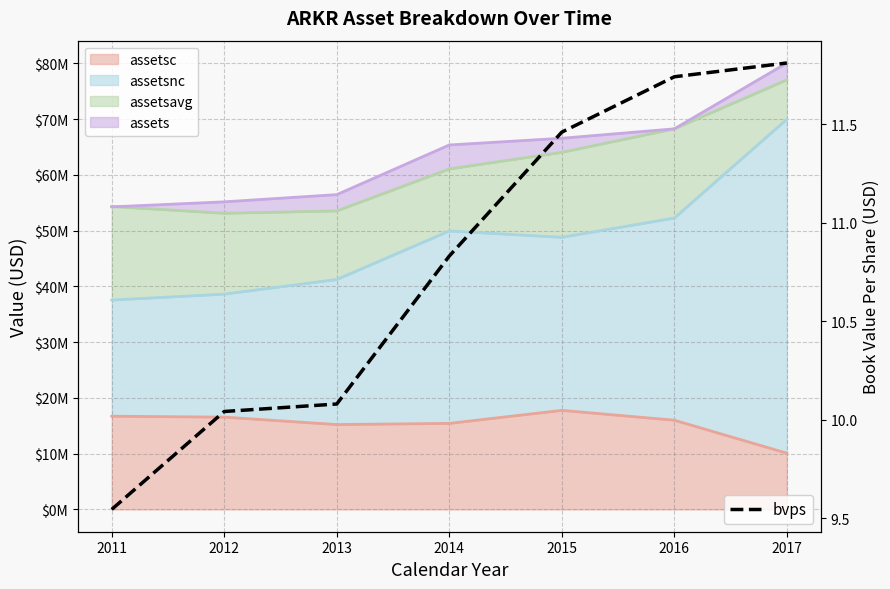

What value does the data have at 2011?

9.5